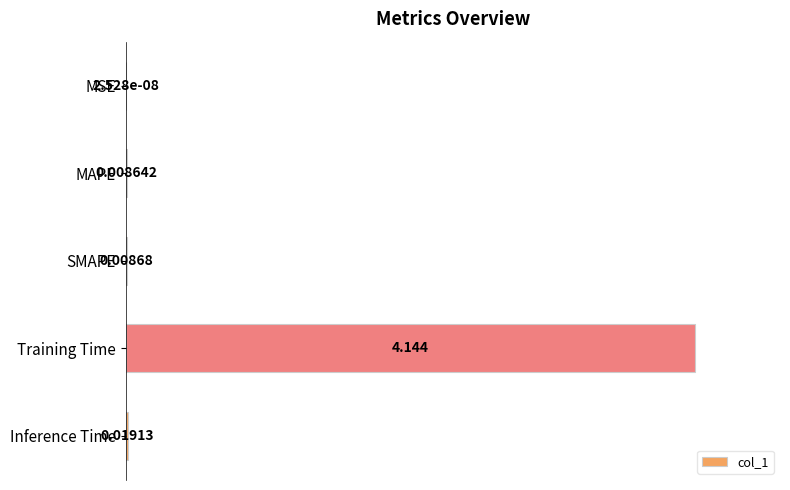

At which category does the chart reach its peak across all series?

Training Time